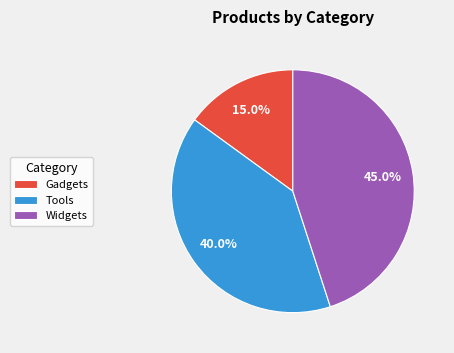

Is it true that Widgets is 45% of the pie?

True